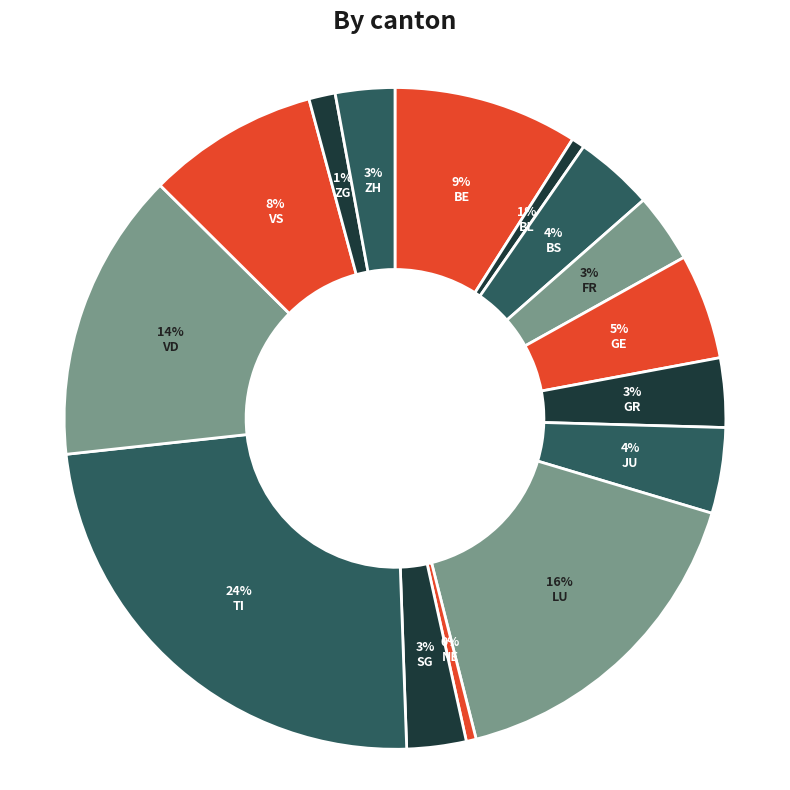

Do BE and VS together represent more than half of the pie?

No